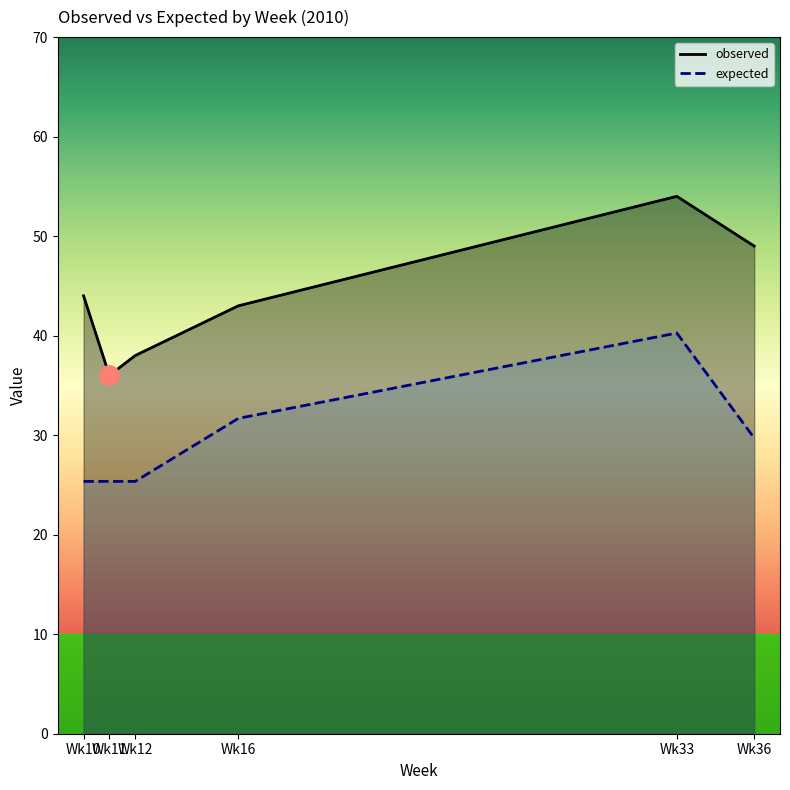

Is the value of expected at Wk33 greater than the value of observed at Wk33?

No